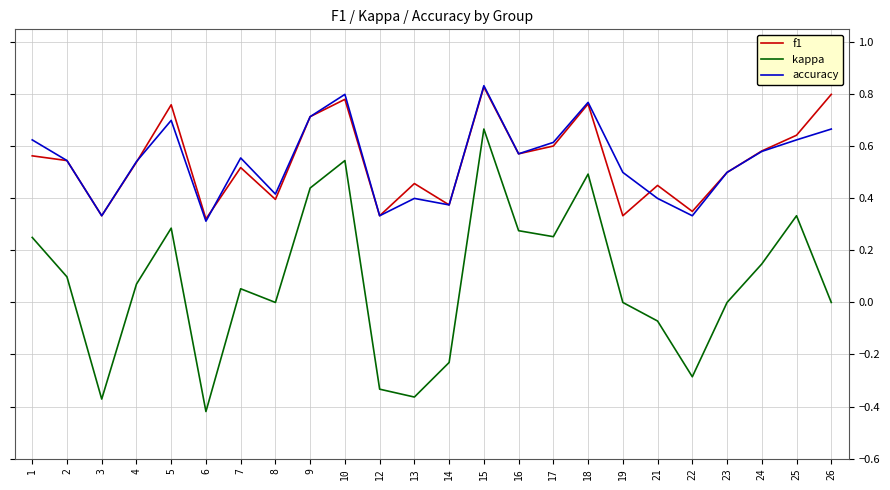

At which category is the sum across all series the highest?

15